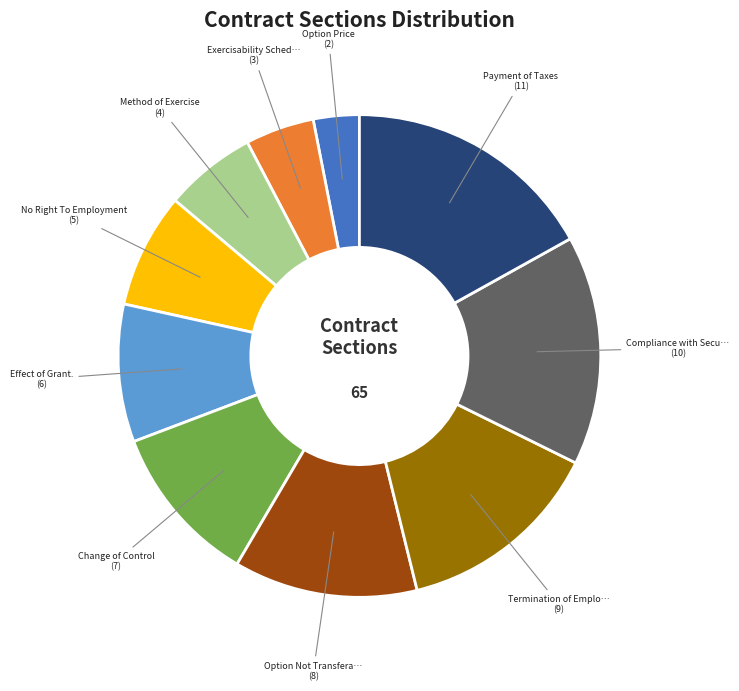

Is there a majority slice in this chart?

No